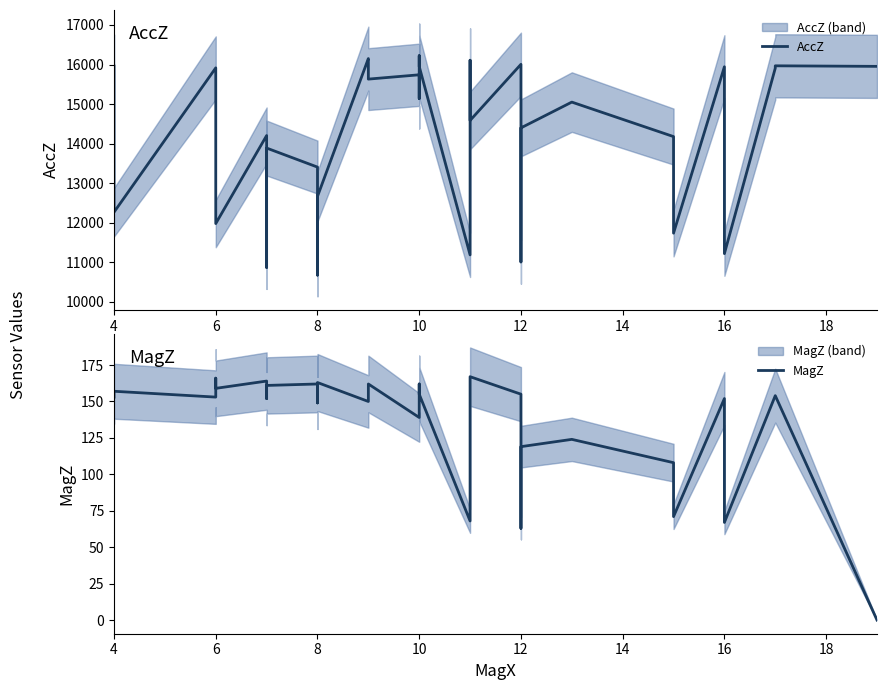

The AccZ series shows 17896 at 12. True or false?

False